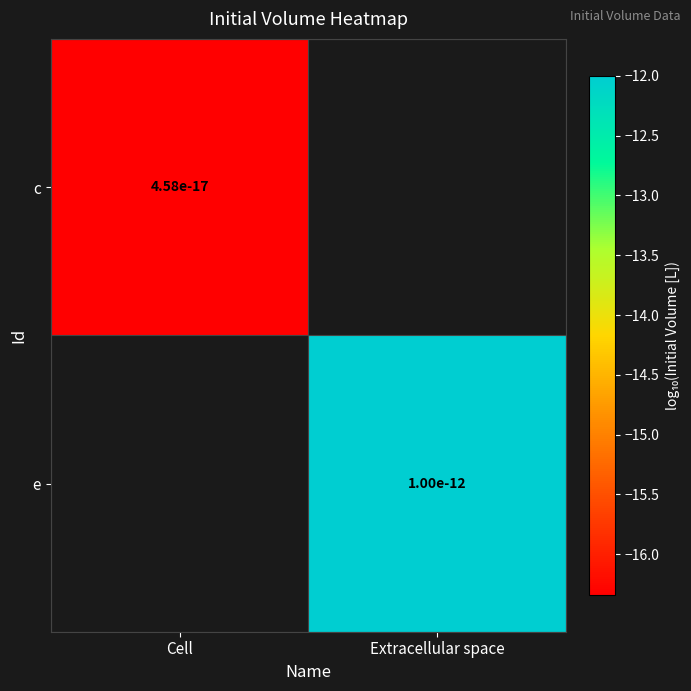

How many series are shown in this chart?

2